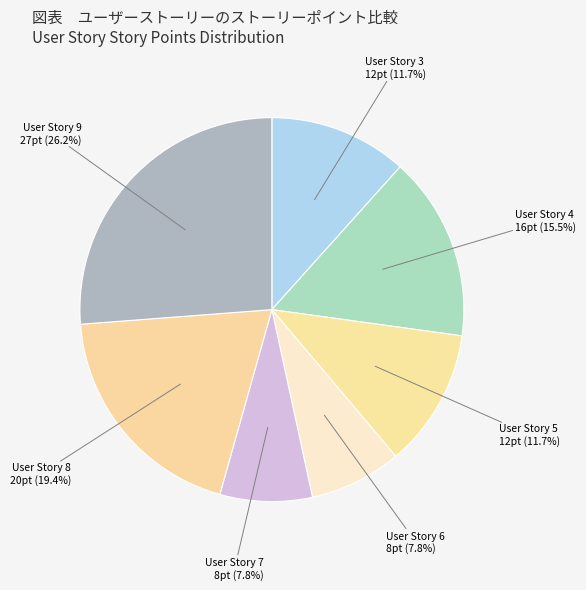

What is the largest slice in the pie chart?

User Story 9